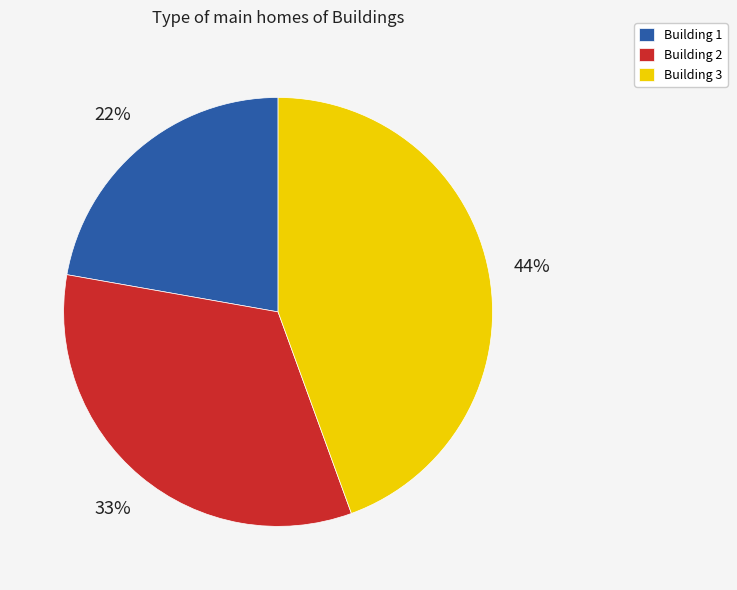

To the nearest percent, what is the combined percentage of Building 1 and Building 2?

56%